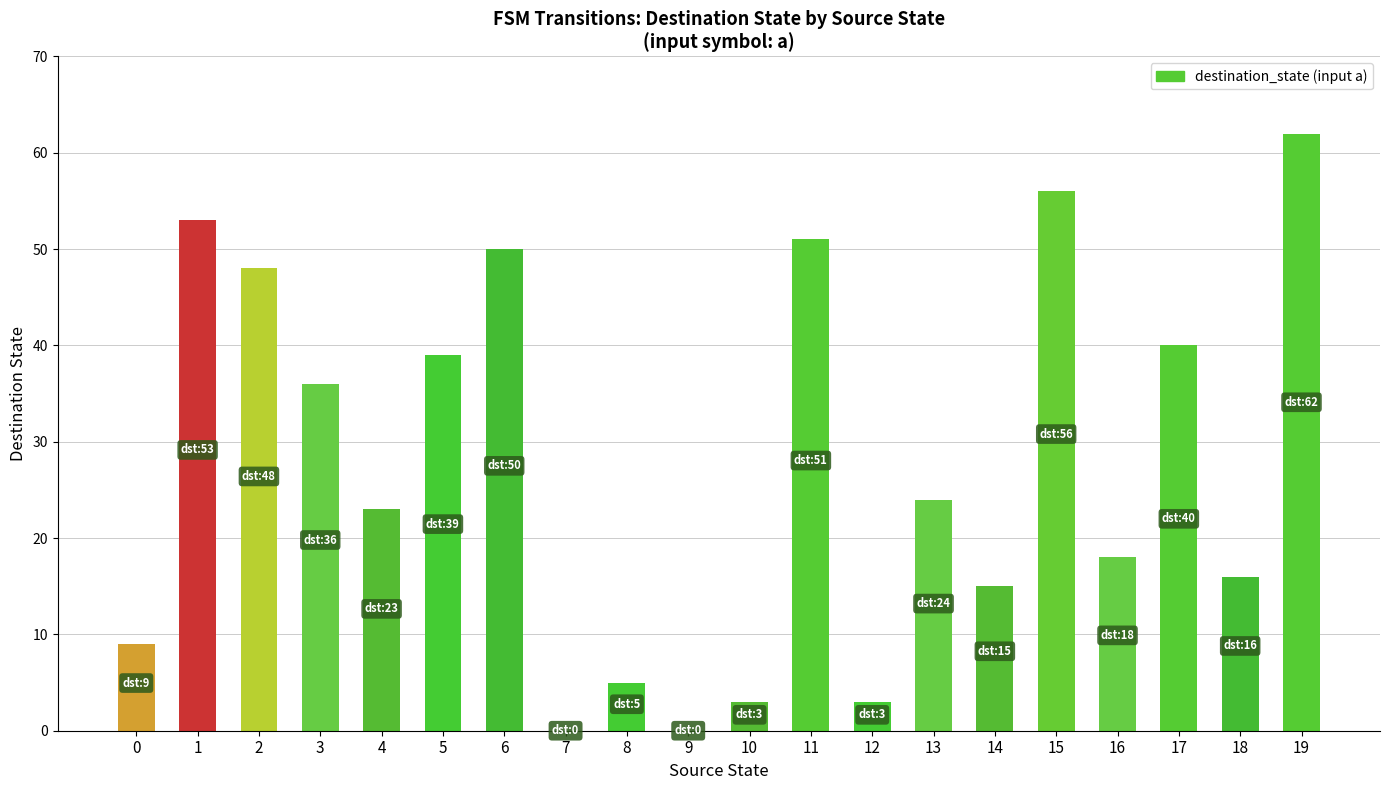

What is the maximum value shown in the chart?

62